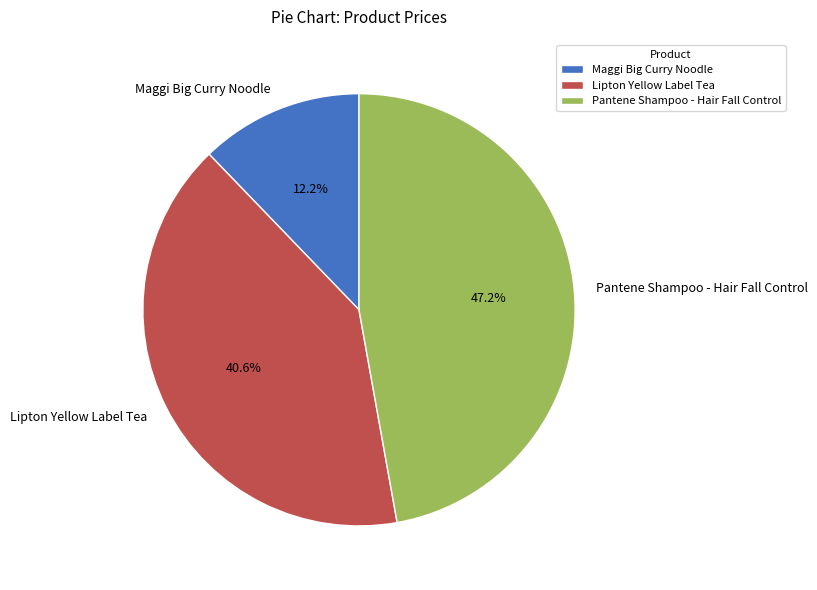

How much of the chart is everything except Maggi Big Curry Noodle?

87.8%